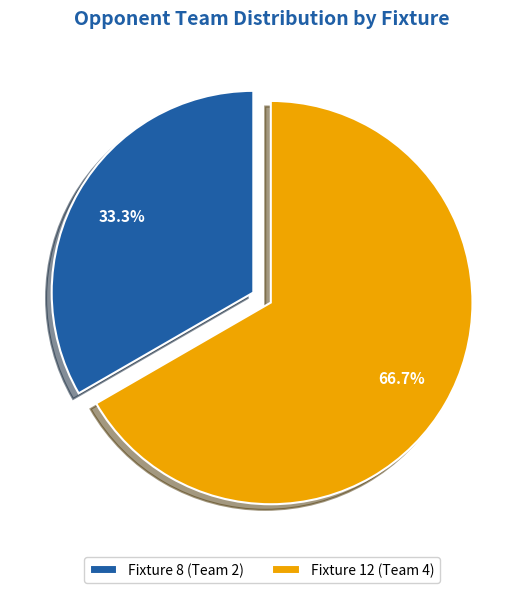

Which has a higher value, Fixture 8 or Fixture 12?

Fixture 12